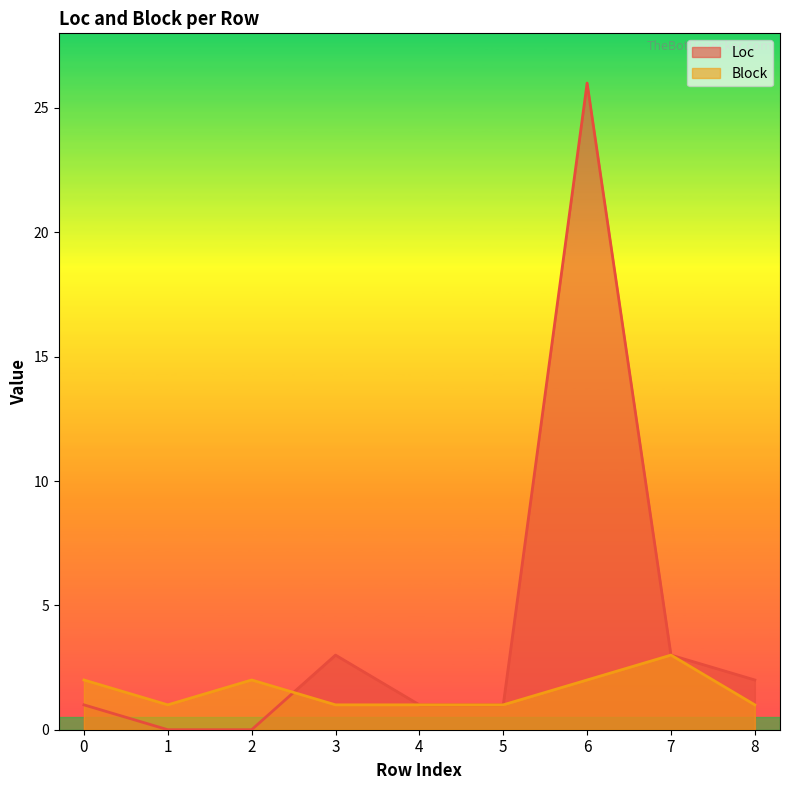

Which series changed the most between 2 and 6?

Loc